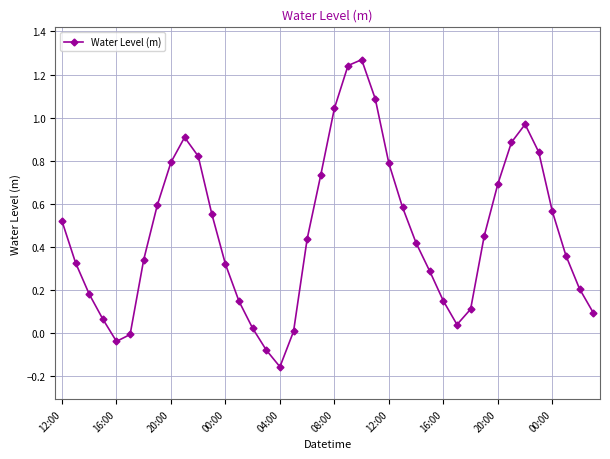

True or false: the data has more than 0 interior local peaks.

True